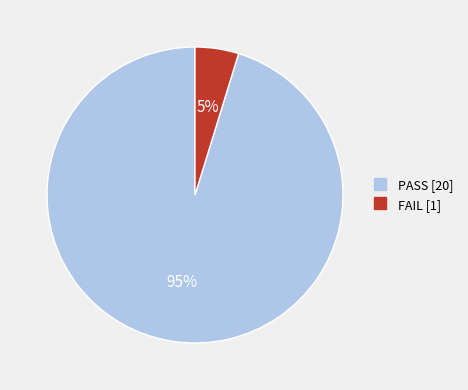

Which category has the smallest portion of the pie?

FAIL